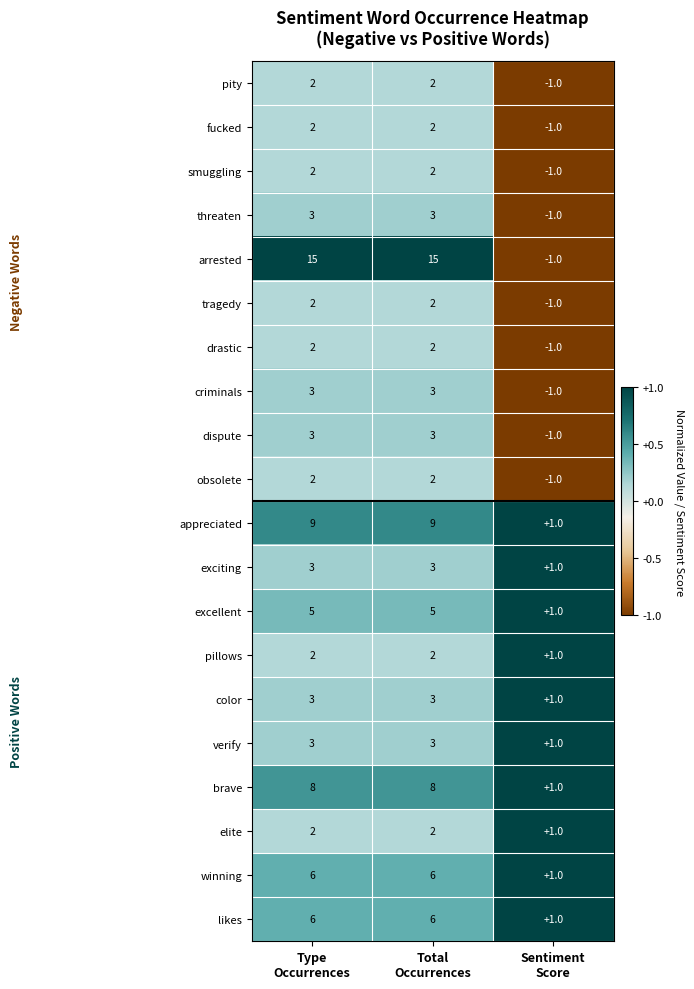

What is the highest value of the dispute series?

3